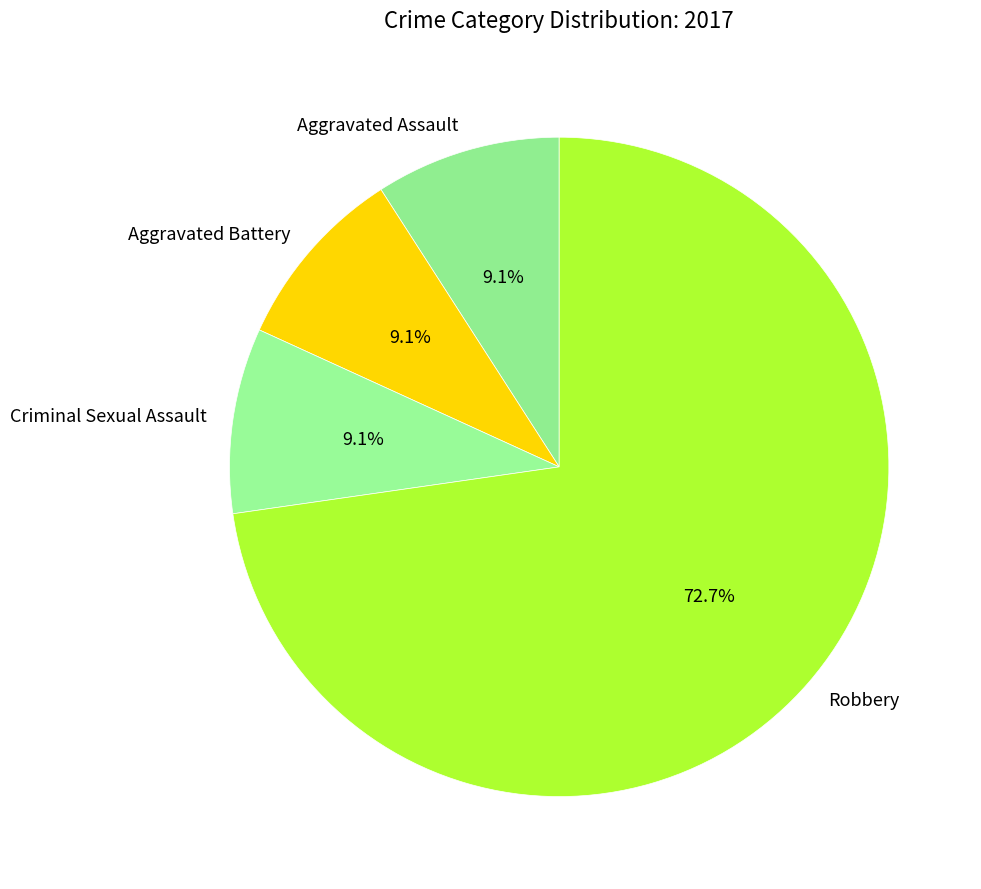

To the nearest percent, what portion does Criminal Sexual Assault represent?

9%